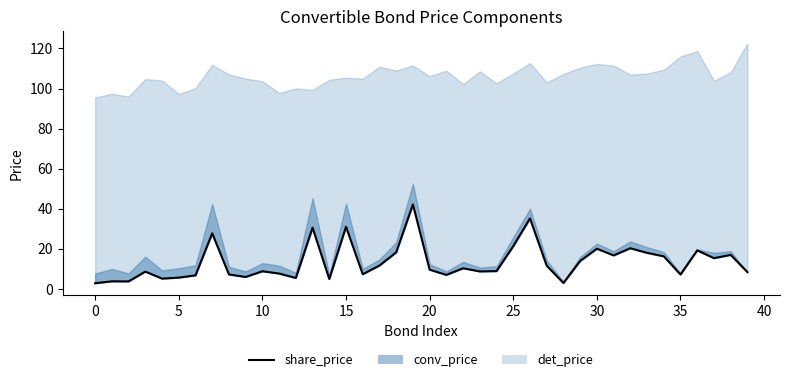

True or false: the data shows 17.0 at 38.

True